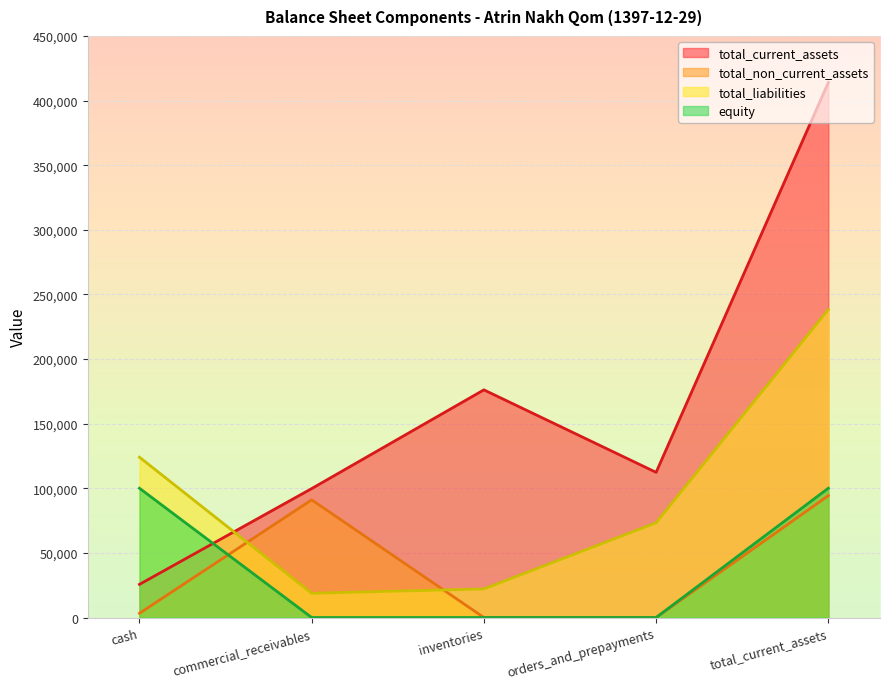

What is the highest value of the total_non_current_assets series?

94310